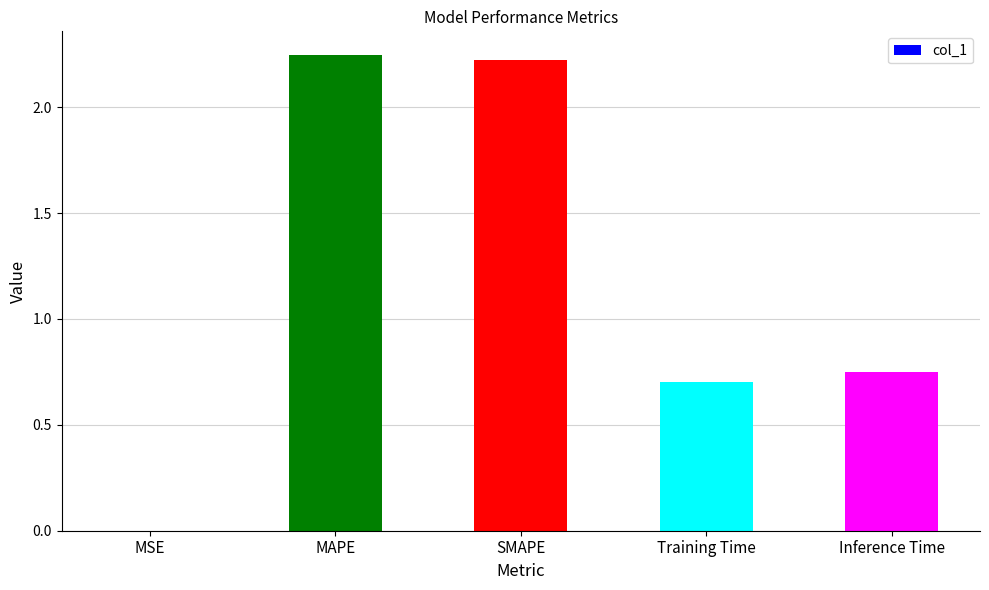

Where is the data nearest to the value 1?

Inference Time